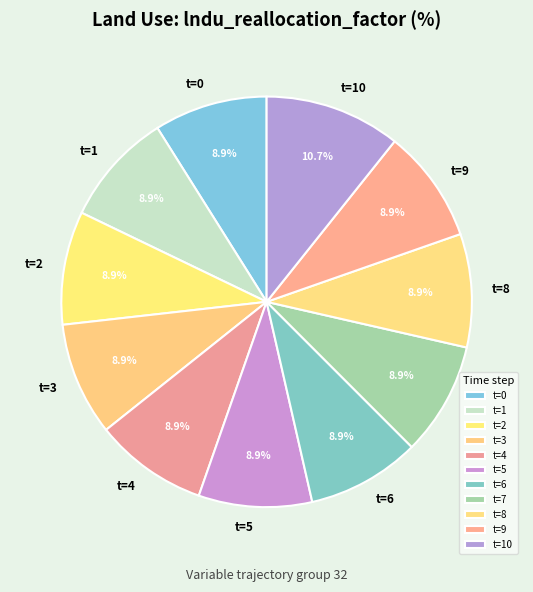

Is there any slice that represents more than half of the pie?

No